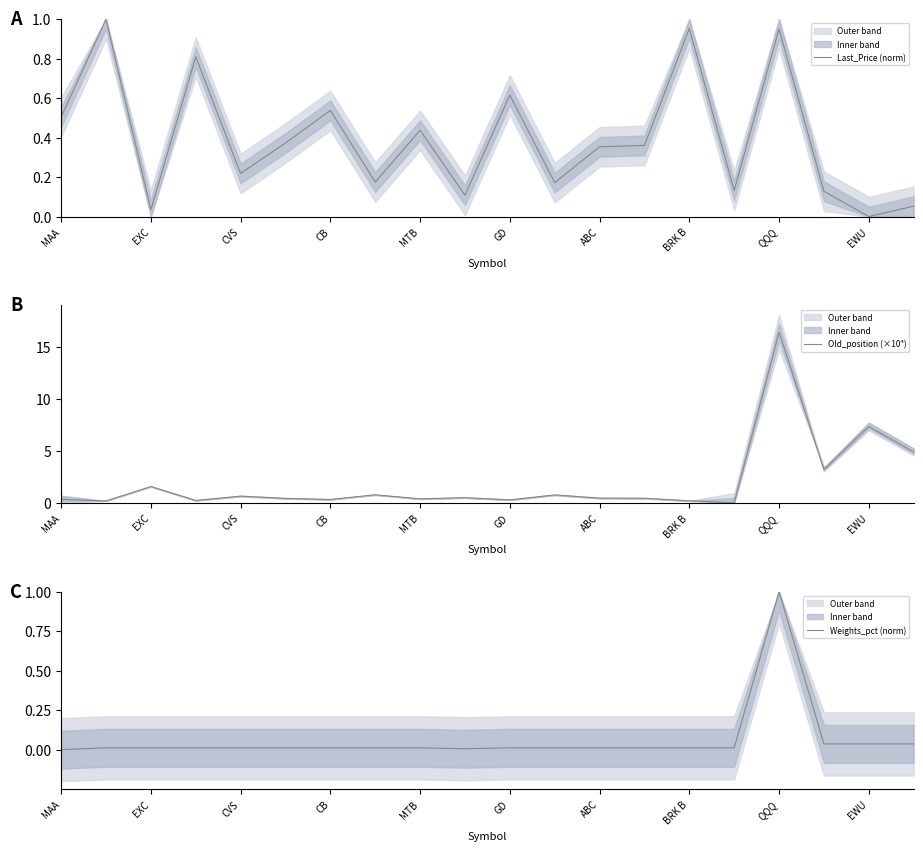

What is the sum of all Last_Price (norm) values?

7.9